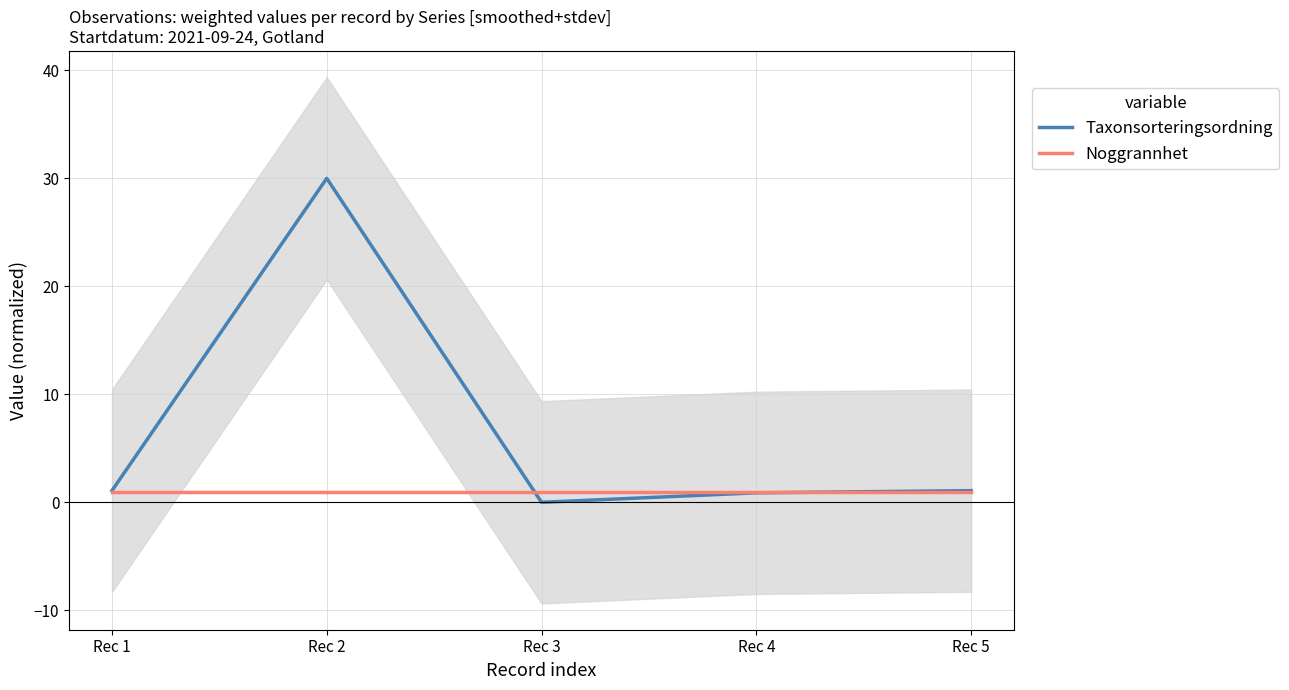

List the series in order of their overall mean, lowest first.

Noggrannhet, Taxonsorteringsordning